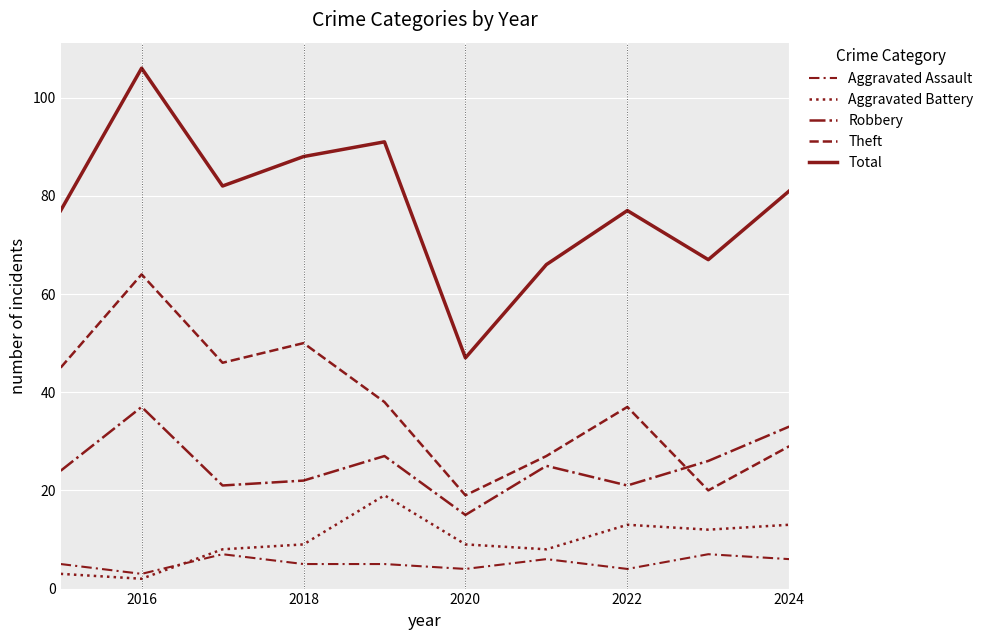

How many lines are shown in the chart?

5